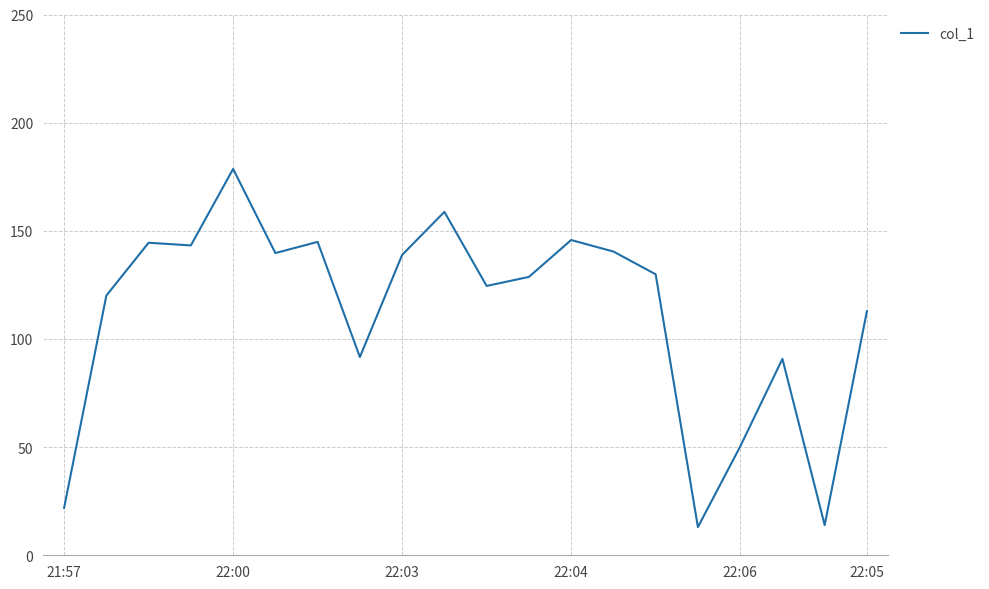

What is the maximum value shown in the chart?

178.6